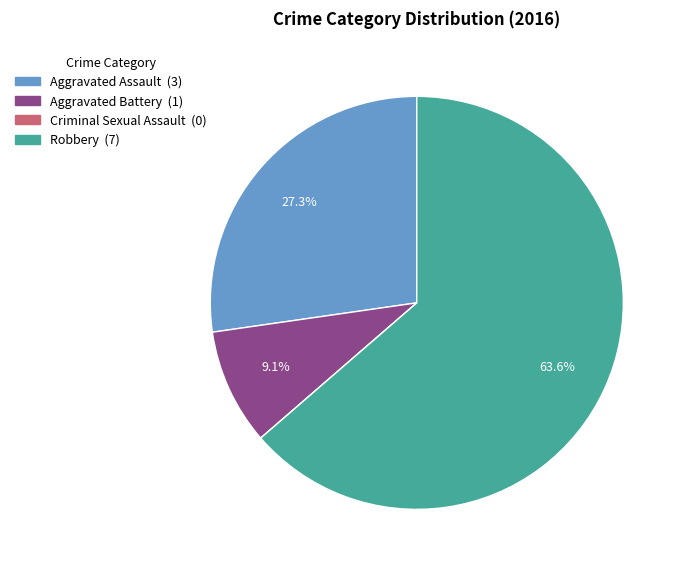

What is the largest slice in the pie chart?

Robbery